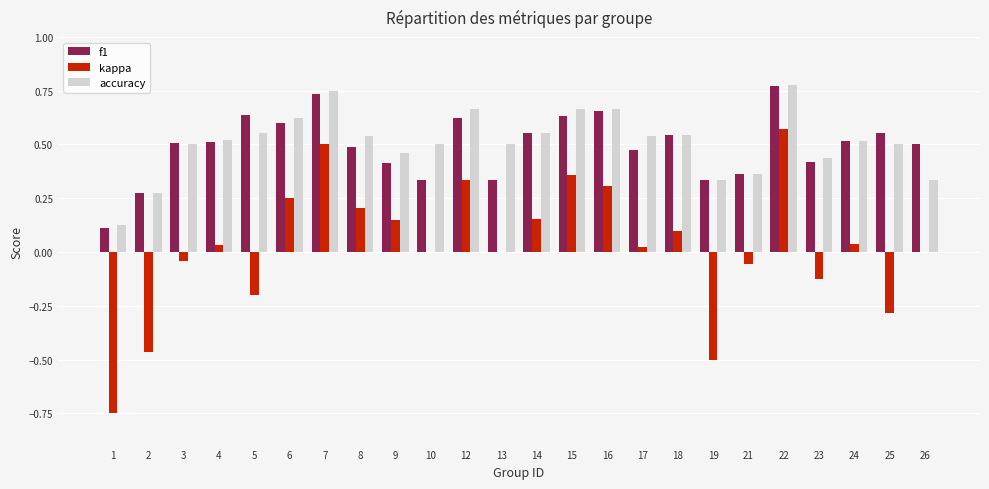

Between 8 and 17, which series saw the biggest shift?

kappa